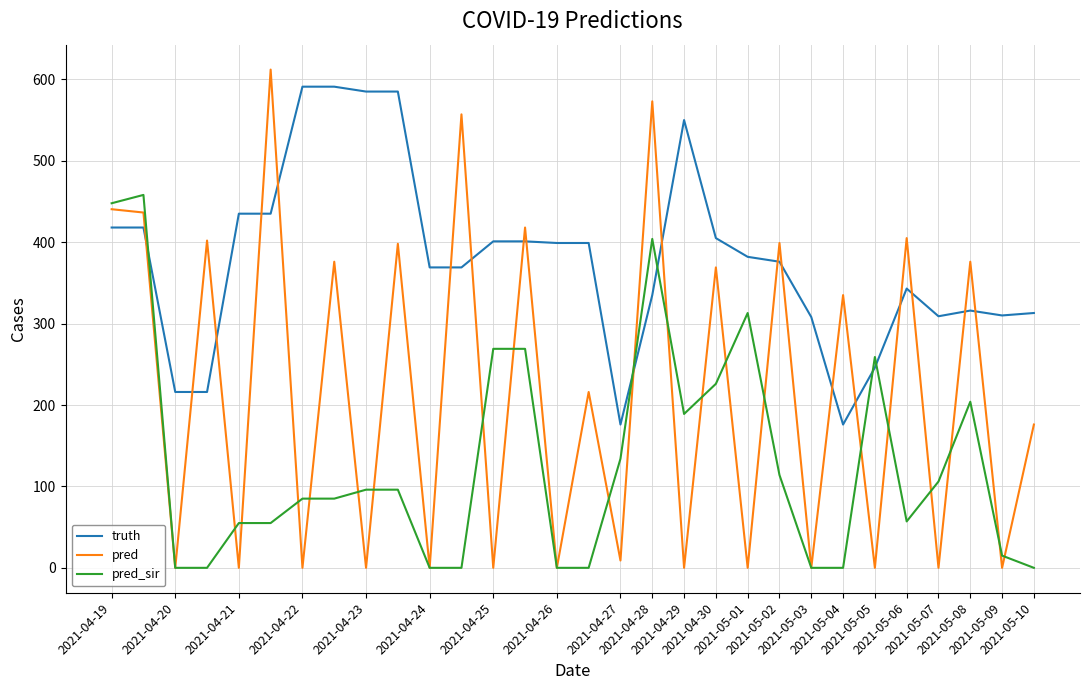

List the series in order of their overall mean, highest first.

truth, pred, pred_sir